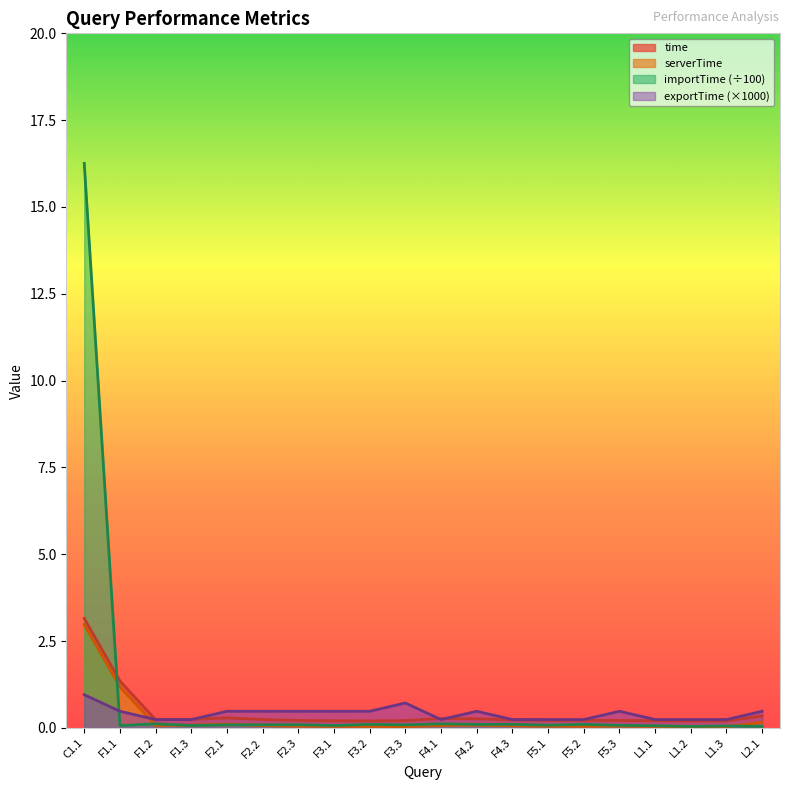

How many times do exportTime and importTime cross each other?

1